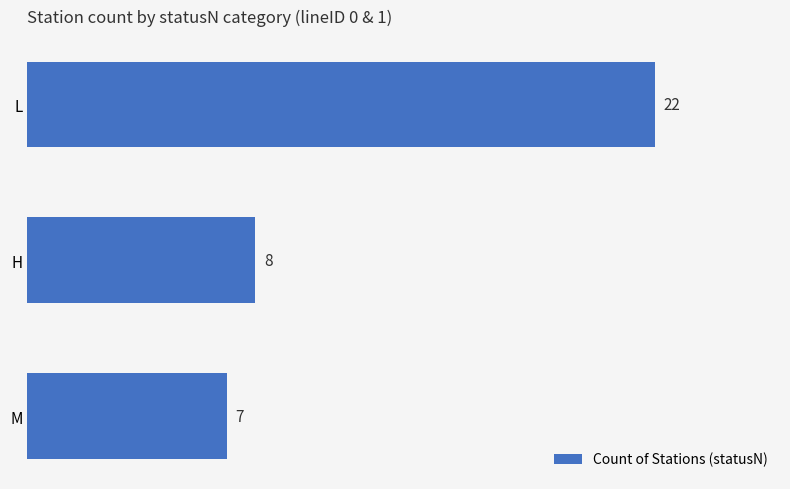

True or false: the data shows 22 at L.

True